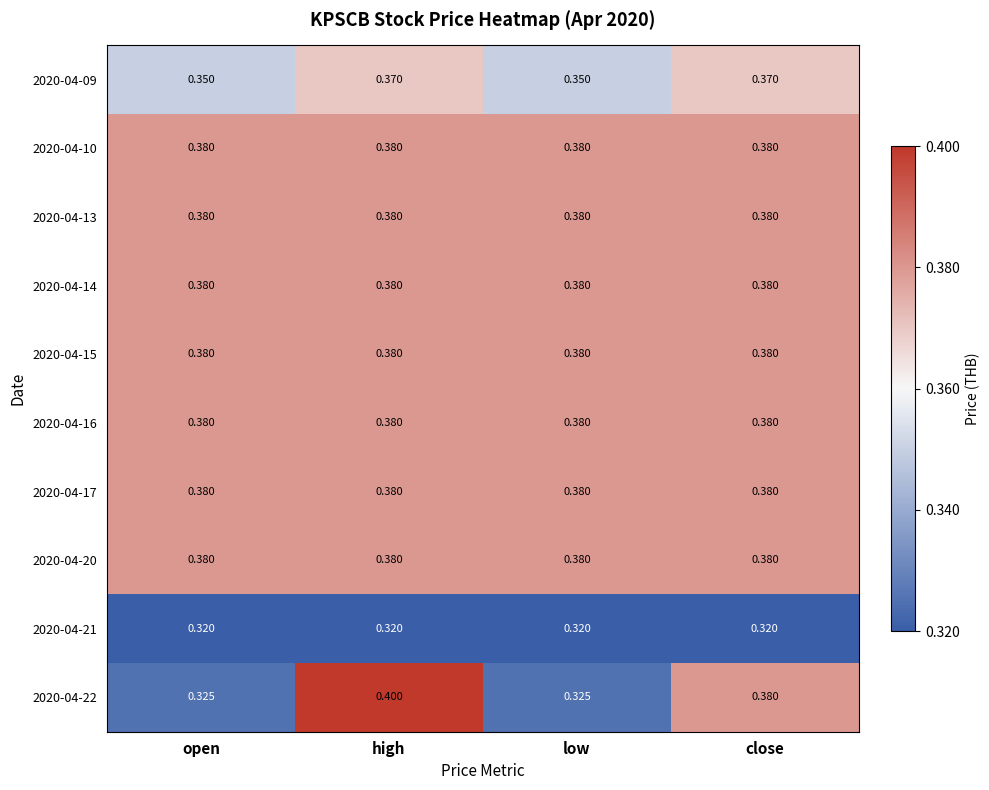

Is the value of 2020-04-09 at open greater than the value of 2020-04-22 at high?

No